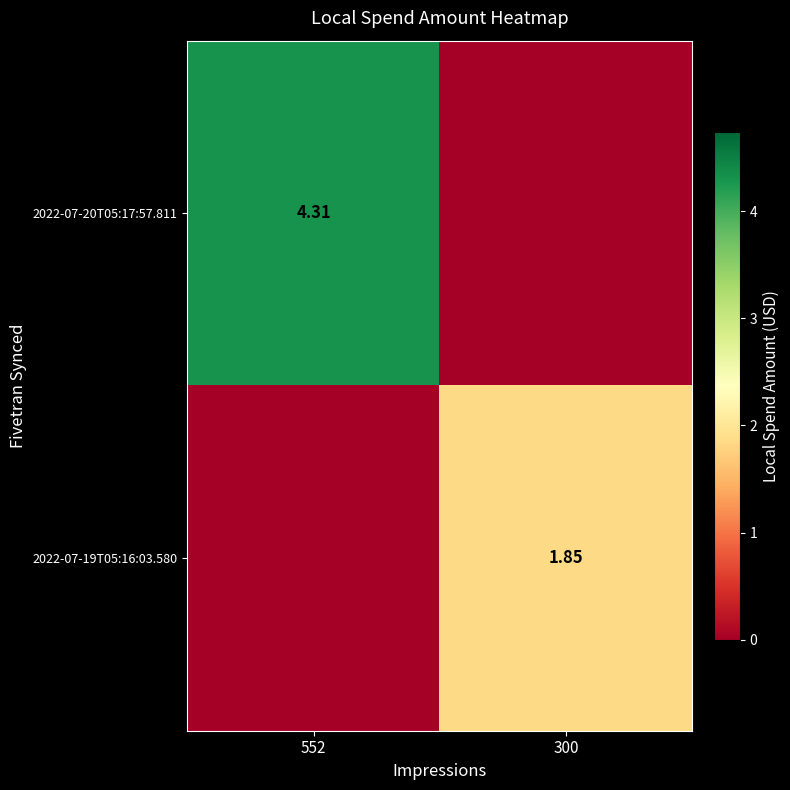

How many data points in 2022-07-19T05:16:03.580 are above 1?

1